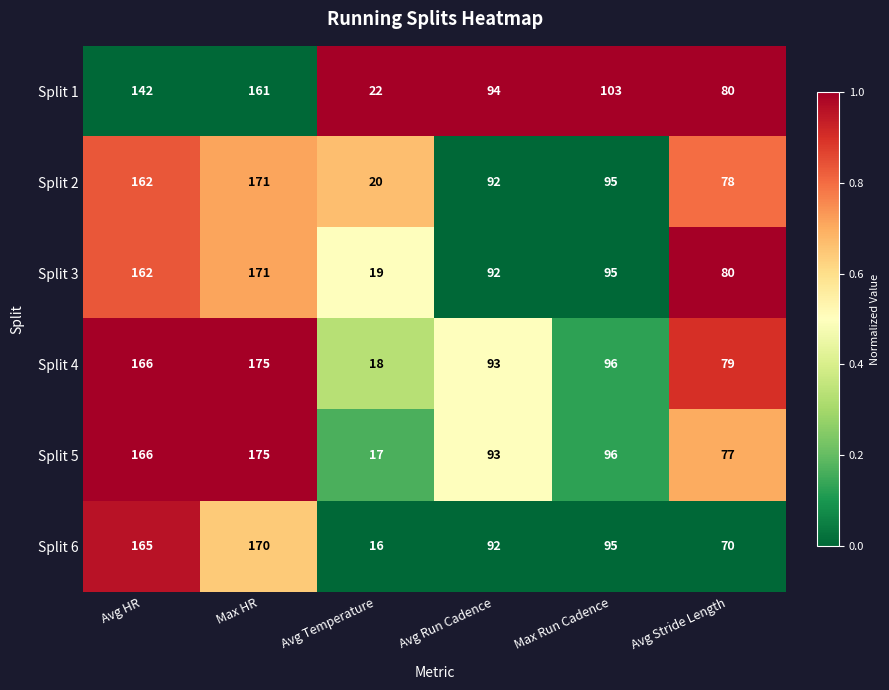

What is the difference between the highest and lowest values at Avg Temperature?

6